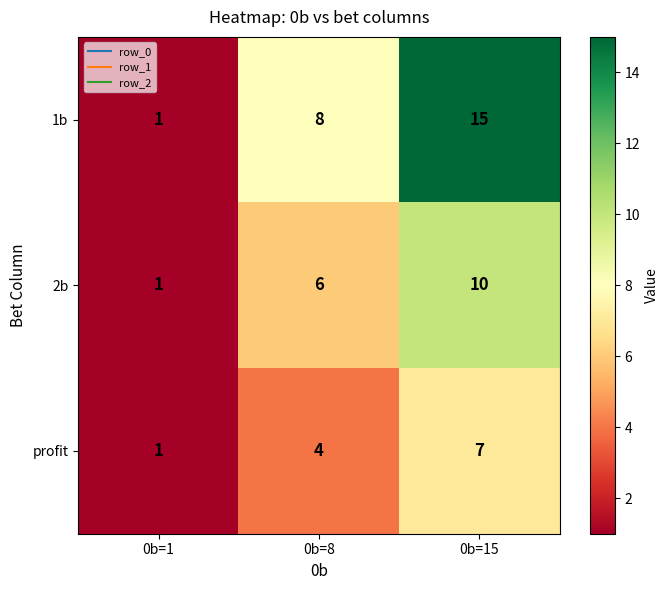

Reading left to right, transcribe all the data shown in this chart.

1b: 0b=1=1	0b=8=8	0b=15=15
2b: 0b=1=1	0b=8=6	0b=15=10
profit: 0b=1=1	0b=8=4	0b=15=7